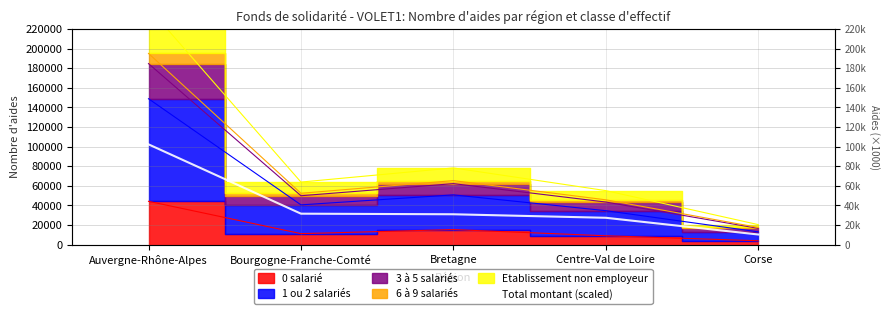

What is the label of the 1st point from the left?

Auvergne-Rhône-Alpes